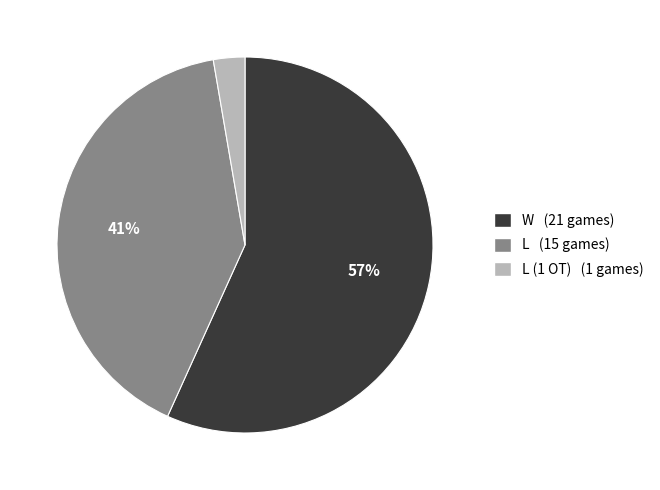

To the nearest percent, what percentage of the pie is L (15 games)?

41%